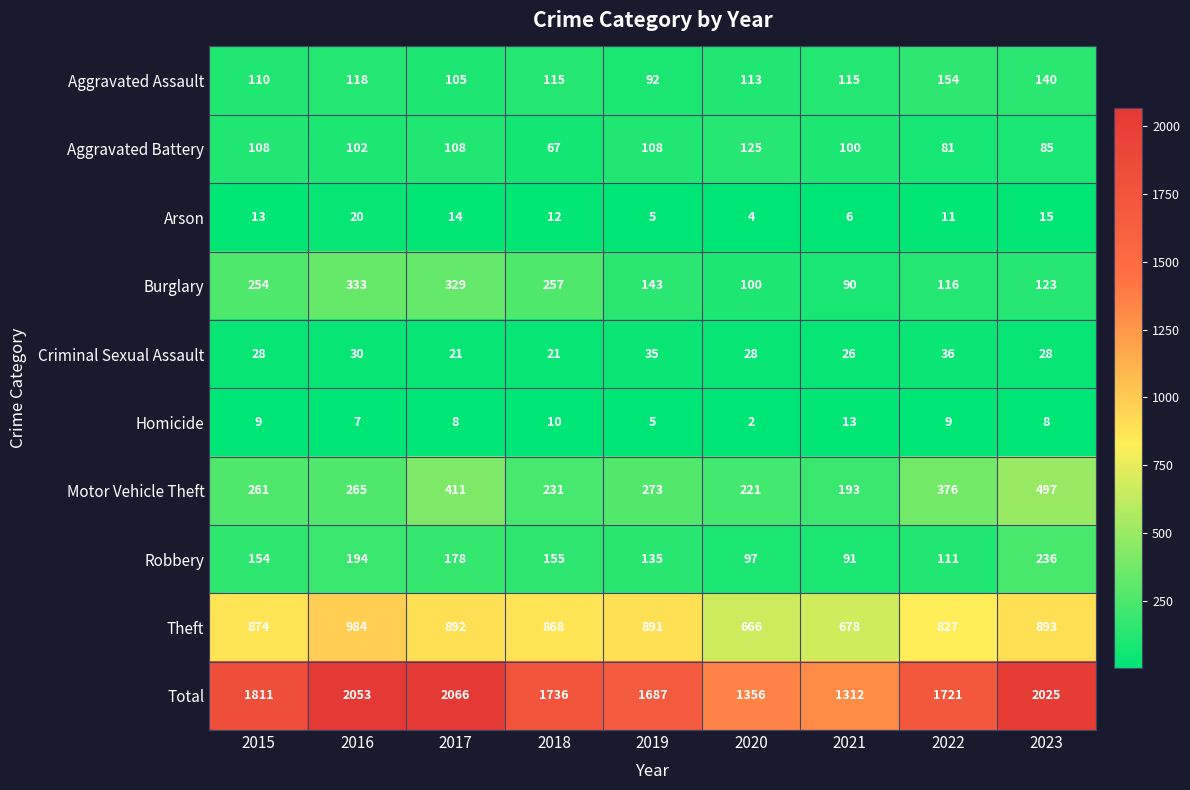

What is the total value across all series at 2018?

3472